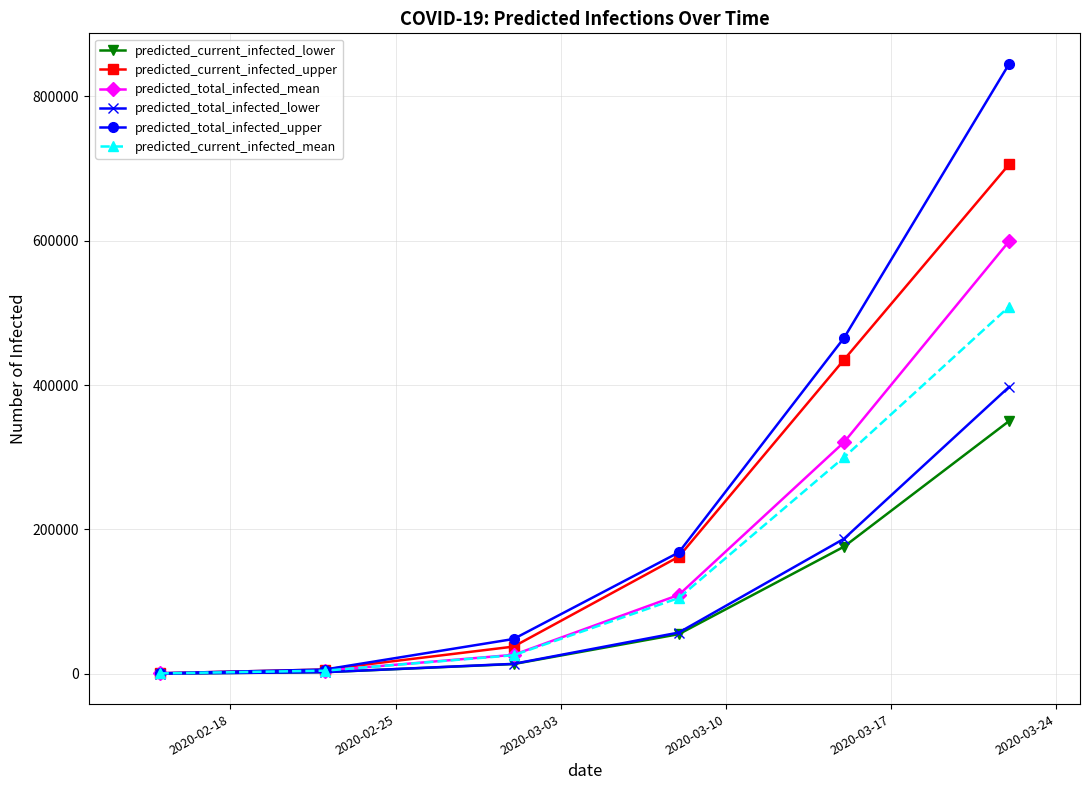

Which series has the widest spread of values?

predicted_total_infected_upper